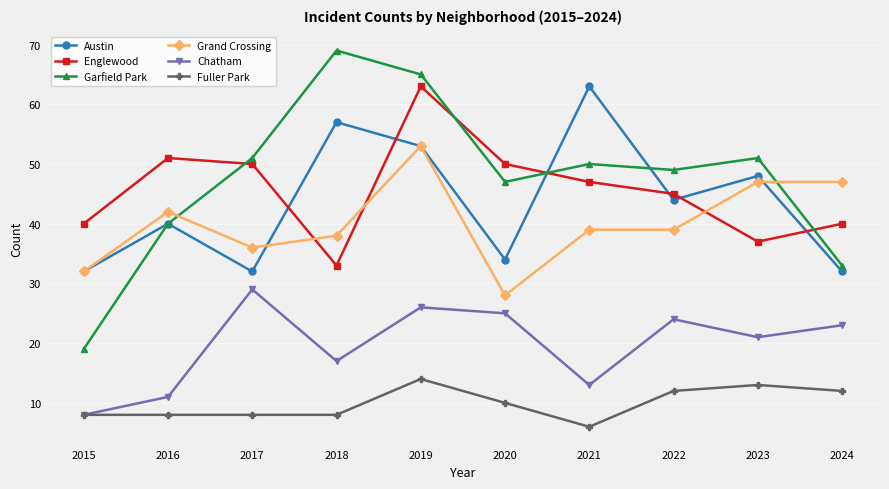

The Austin series shows 32 at 2015. True or false?

True